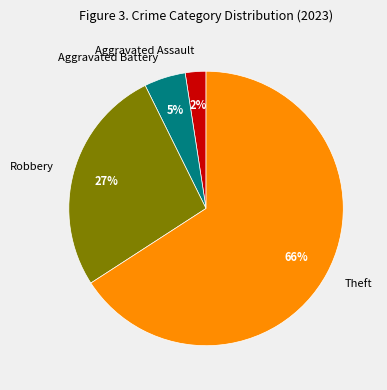

What is the smallest slice in the pie chart?

Aggravated Assault